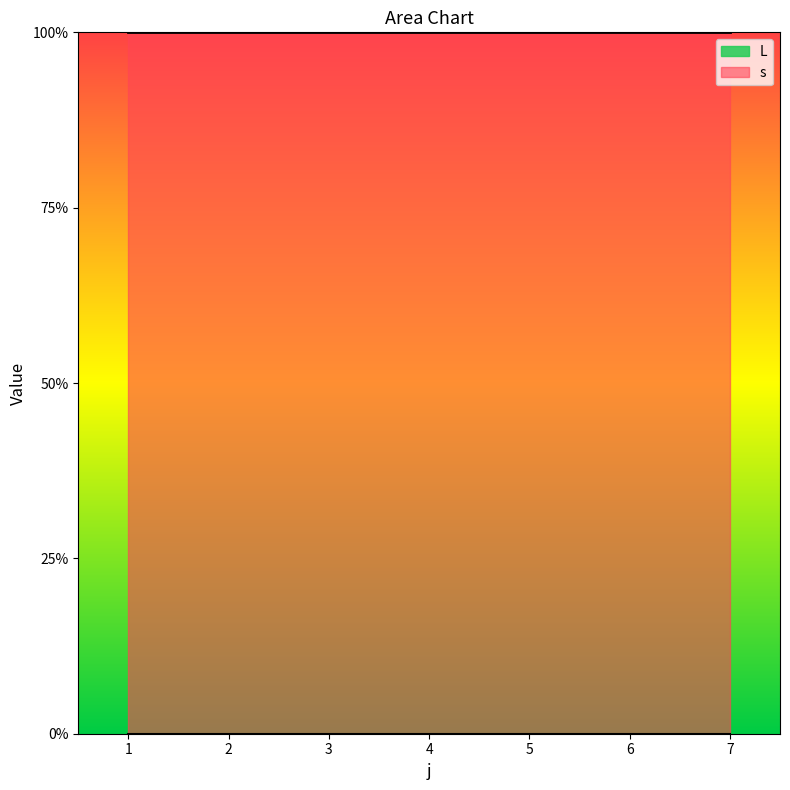

What is the difference between the highest and lowest values at 4?

1